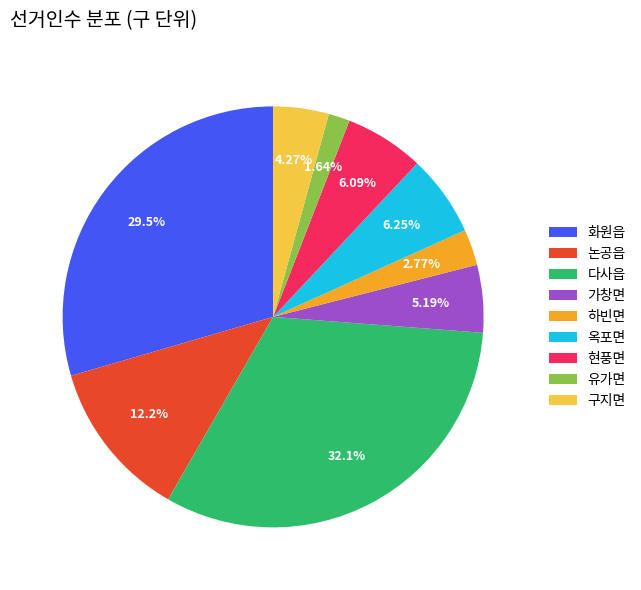

True or false: 논공읍 accounts for 12% of the total.

True